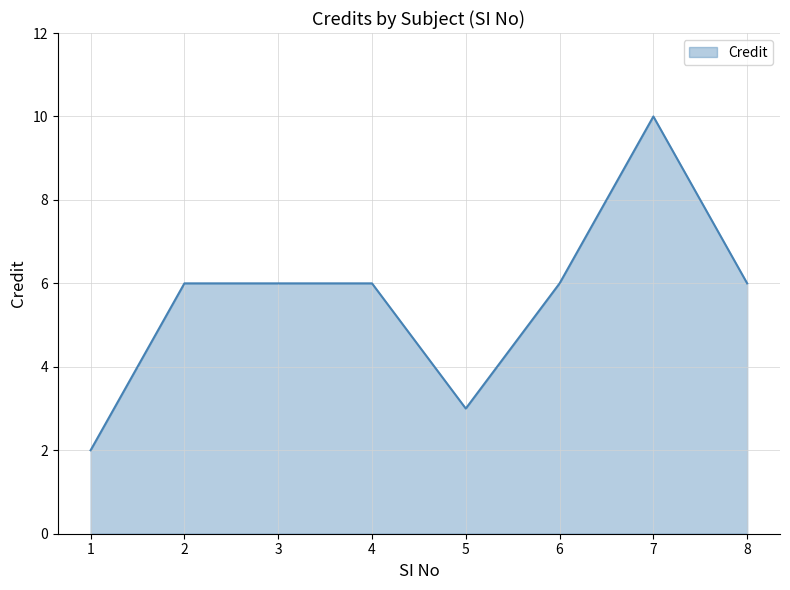

How many distinct data groups are displayed?

1